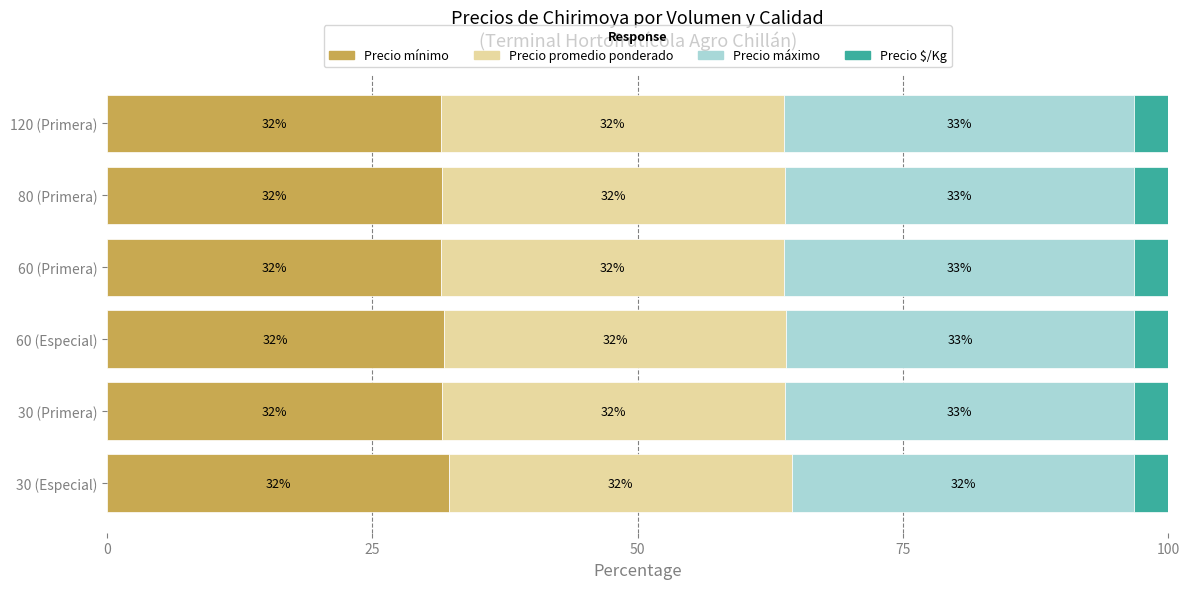

What are all the series names shown in the legend?

Precio mínimo, Precio promedio ponderado, Precio máximo, Precio $/Kg